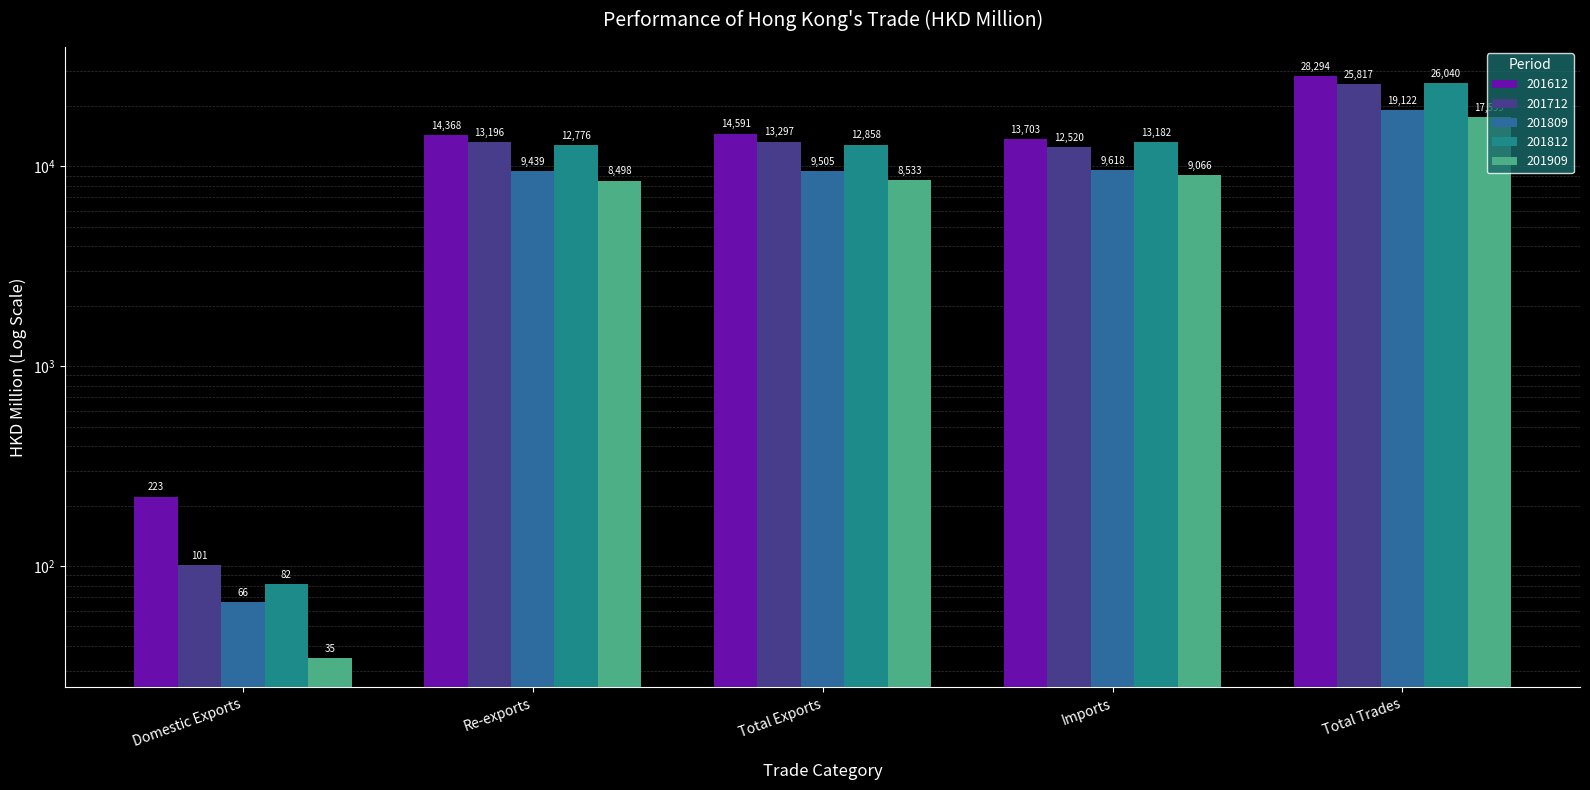

What is the label of the 5th bar from the left?

Total Trades